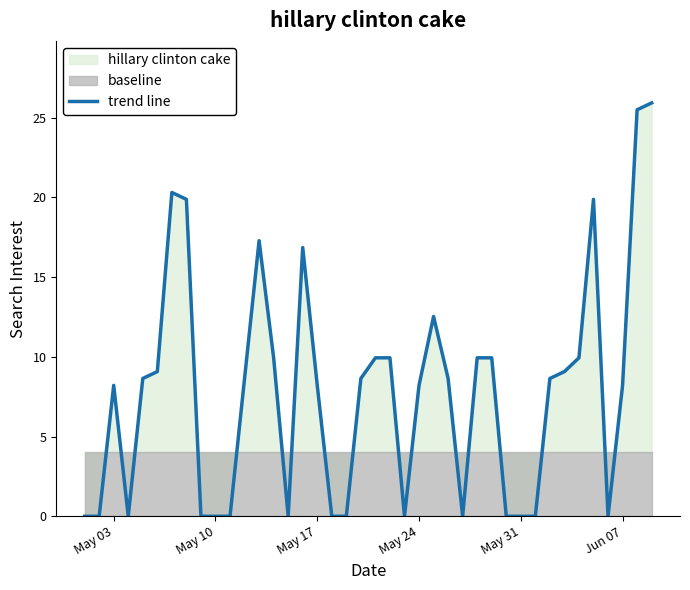

How many points are lower than both their immediate neighbors (excluding endpoints)?

5